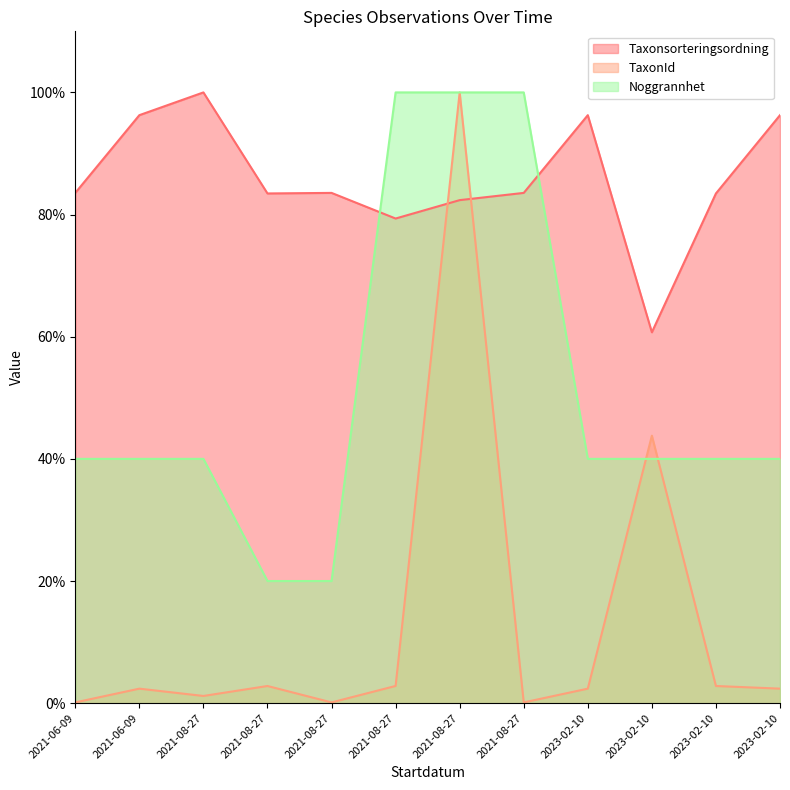

How many distinct data groups are displayed?

3